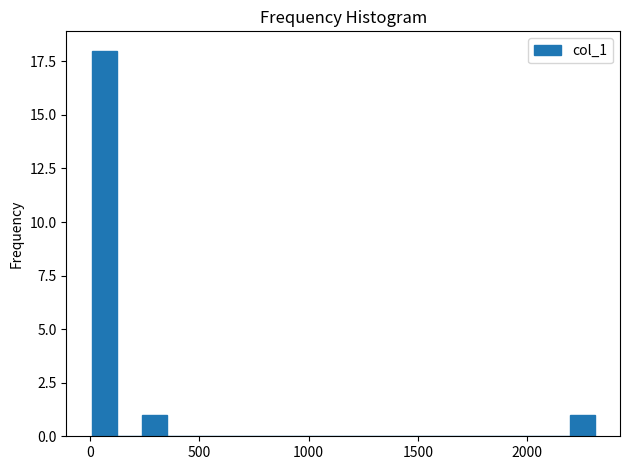

Read against the x-axis, roughly where is the centre of the tallest bar?

50